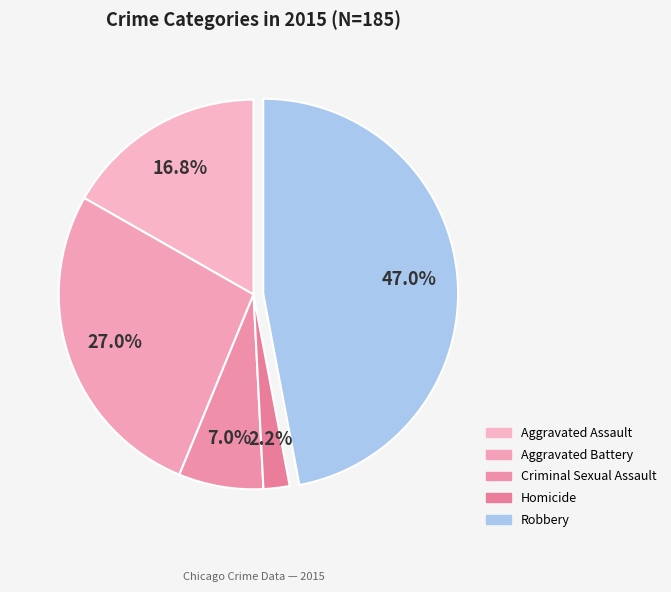

What percentage is the Robbery slice, to the nearest percent?

47%